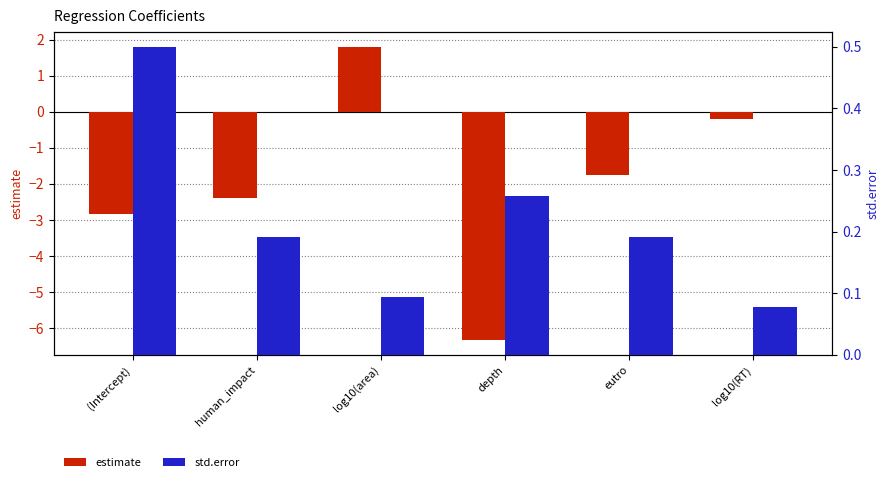

Reading right to left, list all the values displayed in this chart.

estimate: -0.2	-1.8	-6.3	1.8	-2.4	-2.8
std.error: 0.1	0.2	0.3	0.1	0.2	0.5